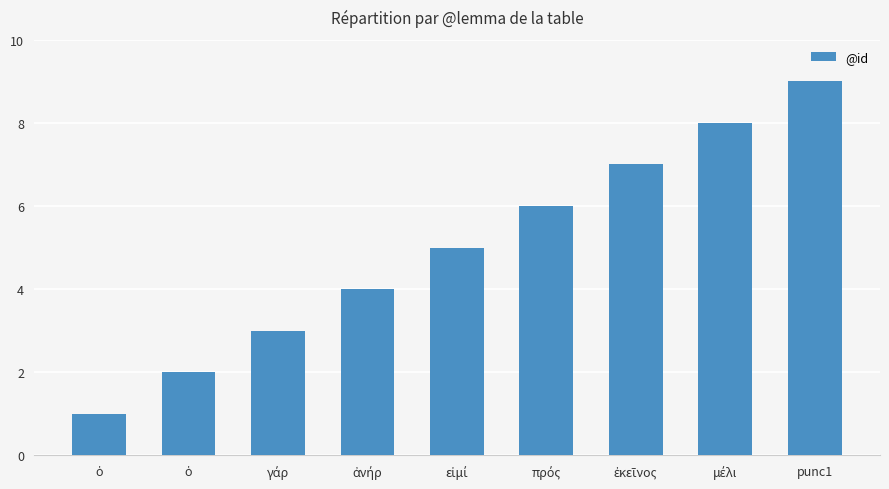

What is the approximate value at πρός?

6